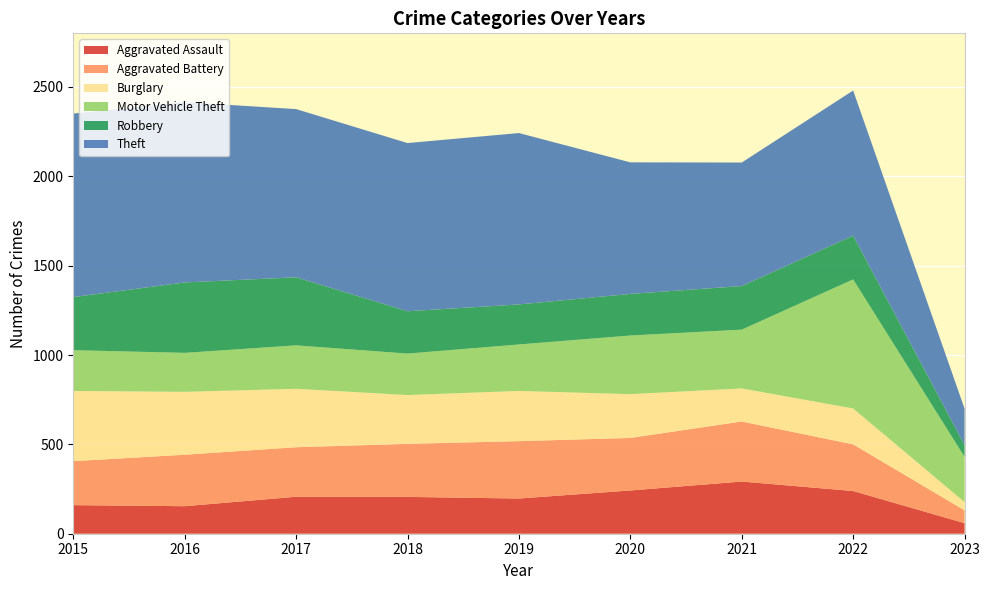

Reading left to right, list all the values displayed in this chart.

Aggravated Assault: 2015=160	2016=154	2017=207	2018=206	2019=197	2020=242	2021=292	2022=239	2023=59
Aggravated Battery: 2015=246	2016=288	2017=277	2018=297	2019=321	2020=294	2021=336	2022=261	2023=72
Burglary: 2015=393	2016=352	2017=327	2018=273	2019=281	2020=245	2021=185	2022=201	2023=46
Motor Vehicle Theft: 2015=228	2016=218	2017=243	2018=232	2019=260	2020=328	2021=329	2022=722	2023=253
Robbery: 2015=297	2016=394	2017=381	2018=237	2019=224	2020=233	2021=244	2022=245	2023=66
Theft: 2015=1027	2016=1009	2017=941	2018=941	2019=959	2020=736	2021=691	2022=812	2023=204